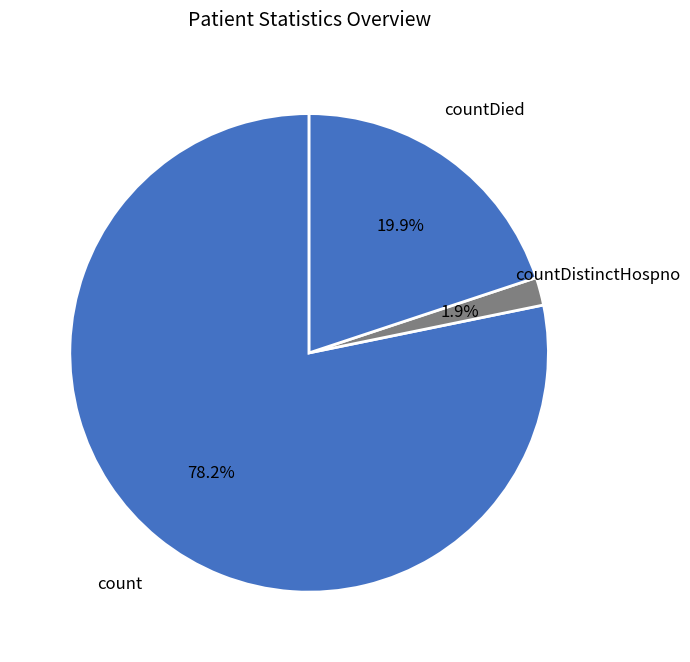

What is the largest slice in the pie chart?

count